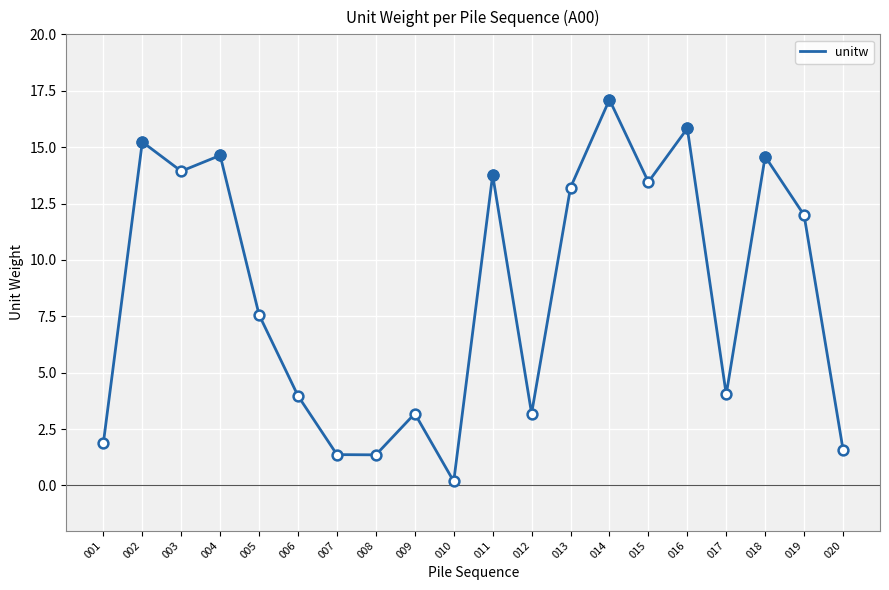

What is the ratio of the value at 004 to the value at 008?

10.8